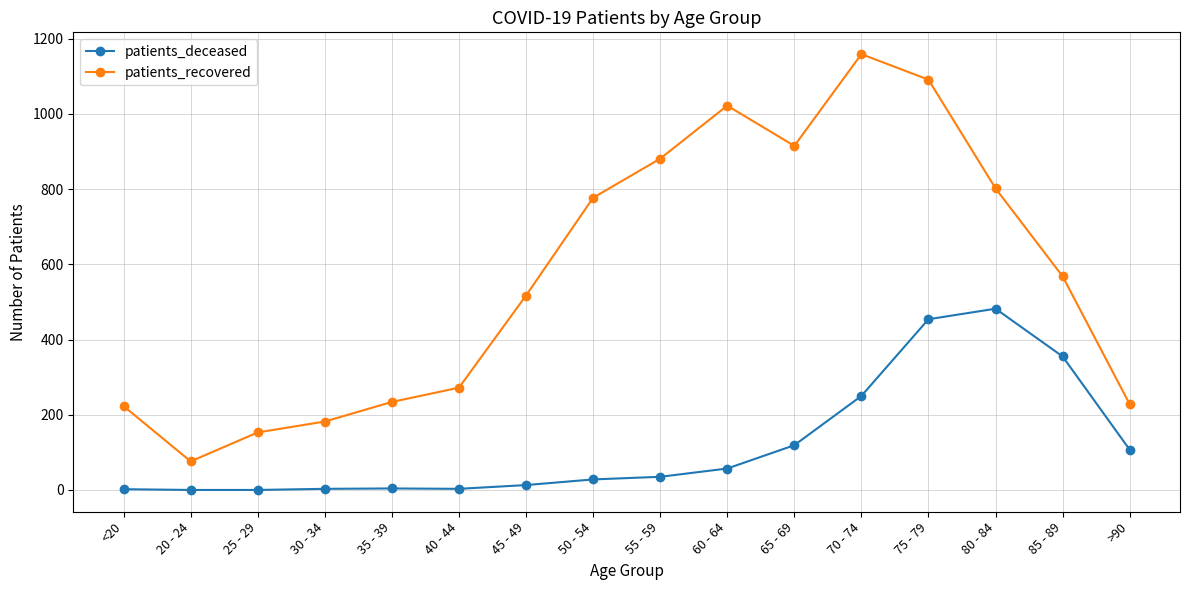

What is the difference between the maximum and minimum values in the patients_deceased series?

482